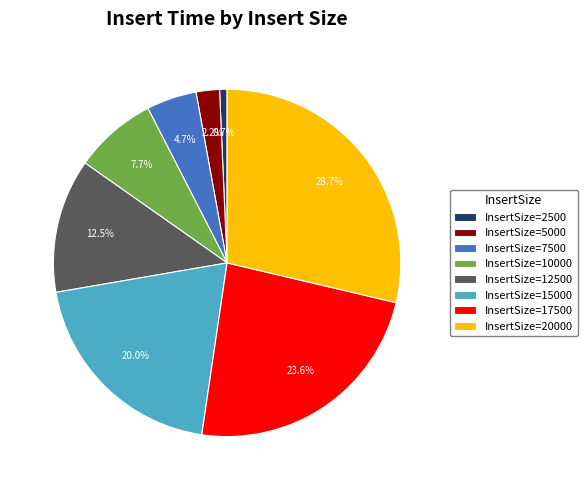

How much of the chart is everything except InsertSize=5000?

97.8%